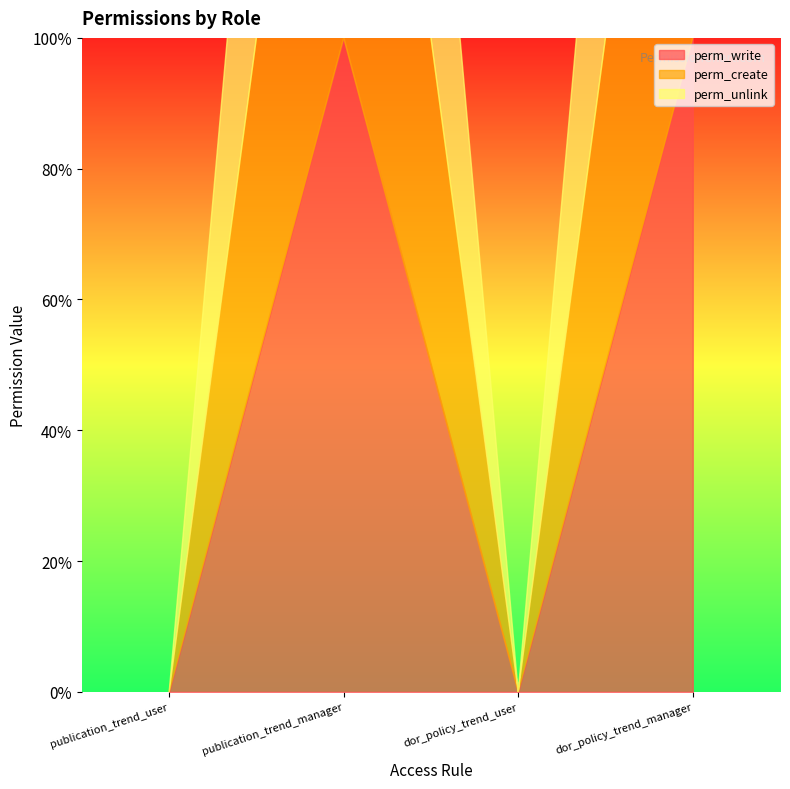

Where is perm_create nearest to the value 0?

publication_trend_user